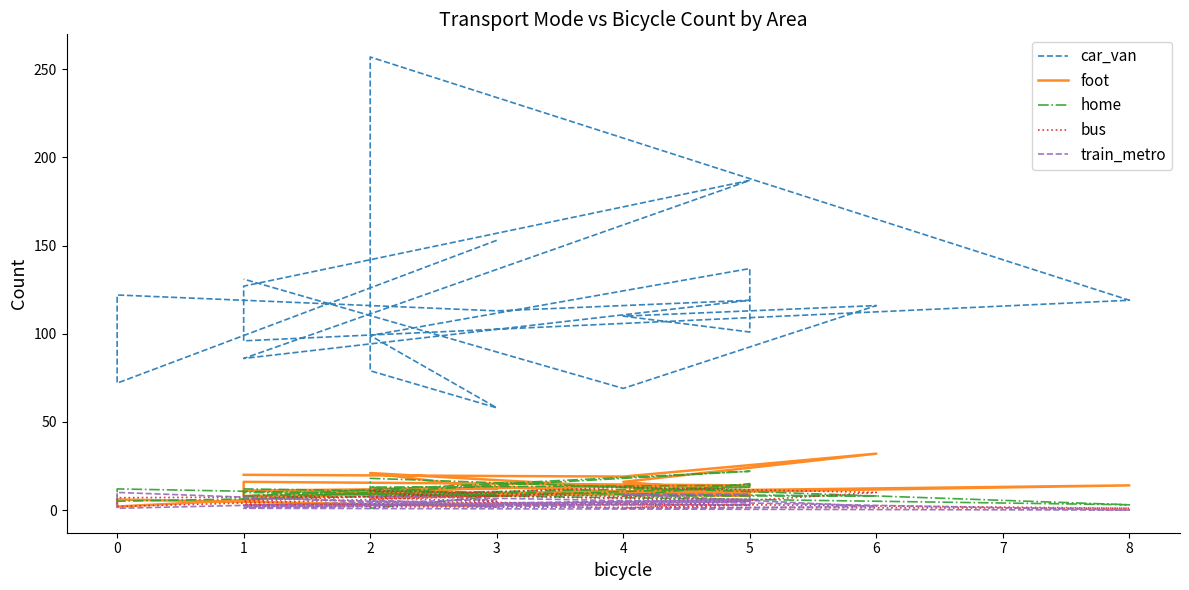

The foot series shows 19 at 5. True or false?

False